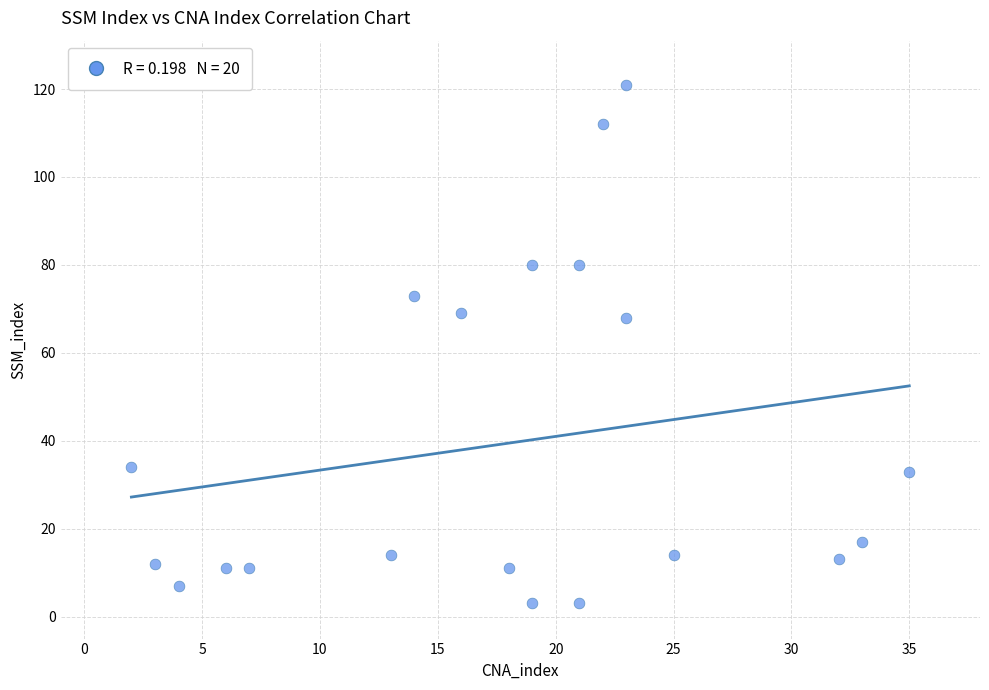

What is the range of Y values (max minus min)?

118